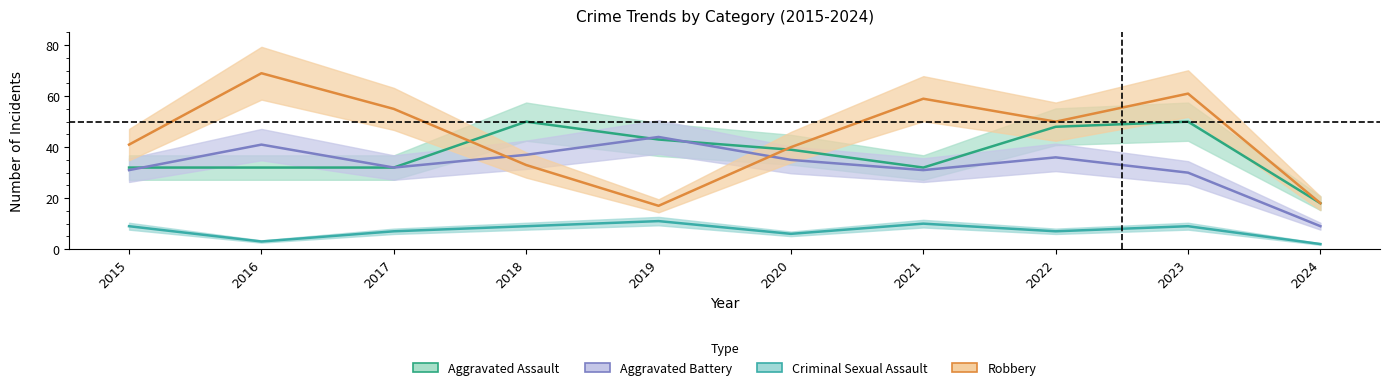

How many lines are shown in the chart?

4